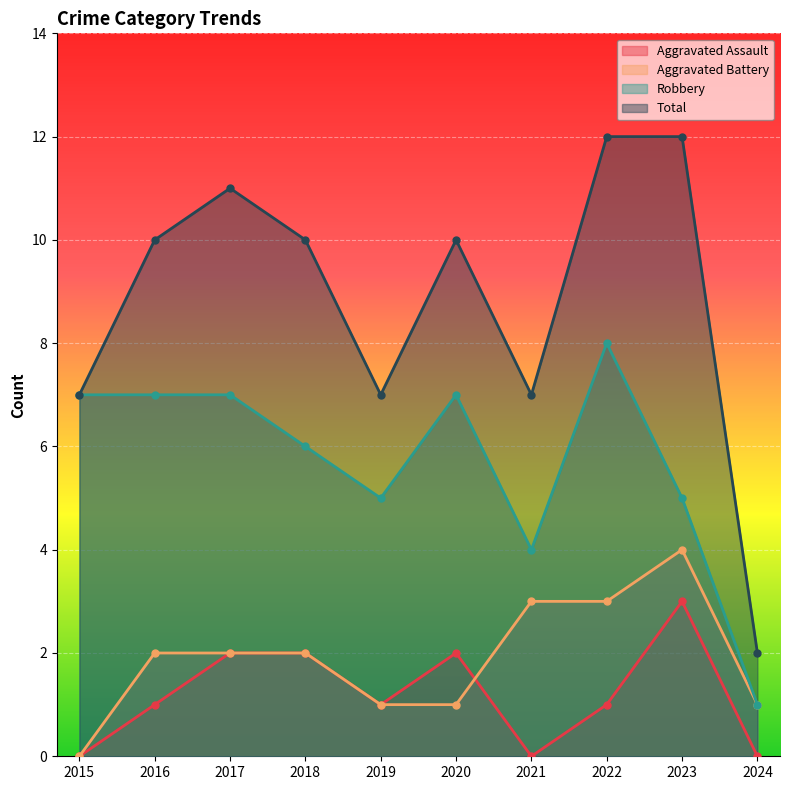

Which series has the largest range (max minus min)?

Total